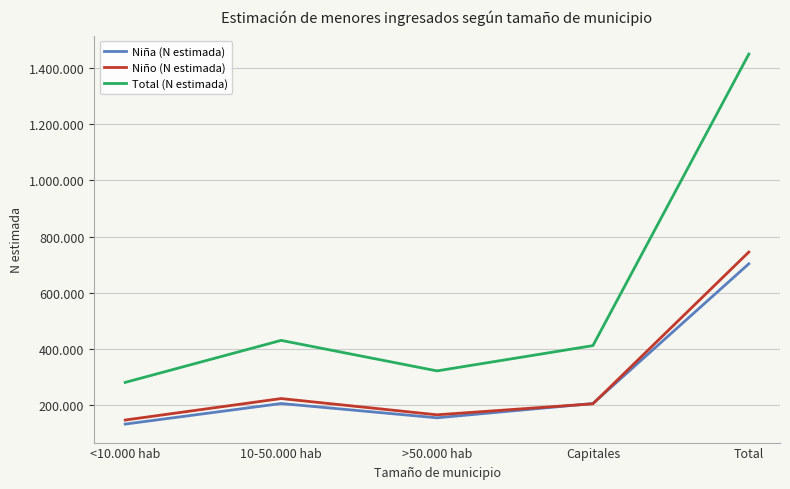

At which category is the sum across all series the highest?

Total